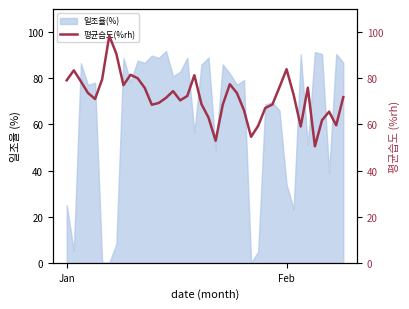

What is the maximum value for 일조율(%)?

91.8